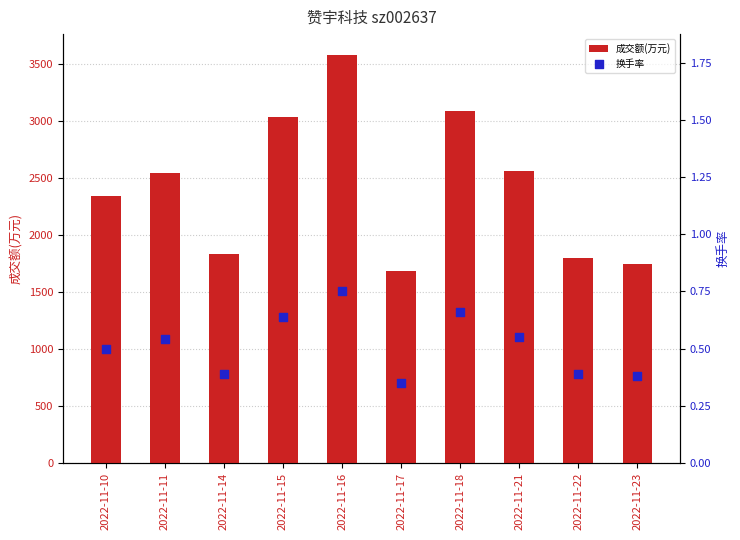

Which series reaches the maximum Y coordinate?

成交额(万元)